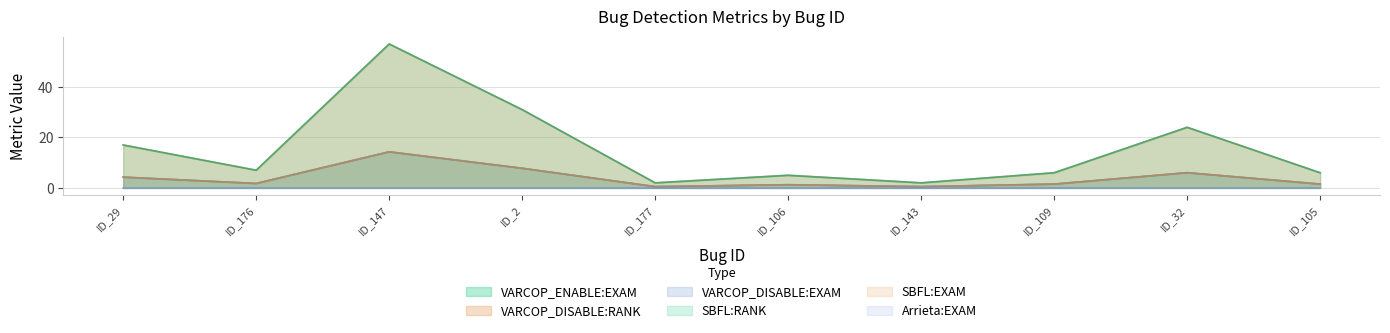

The value of SBFL:EXAM at ID_106 is 1.3. True or false?

True